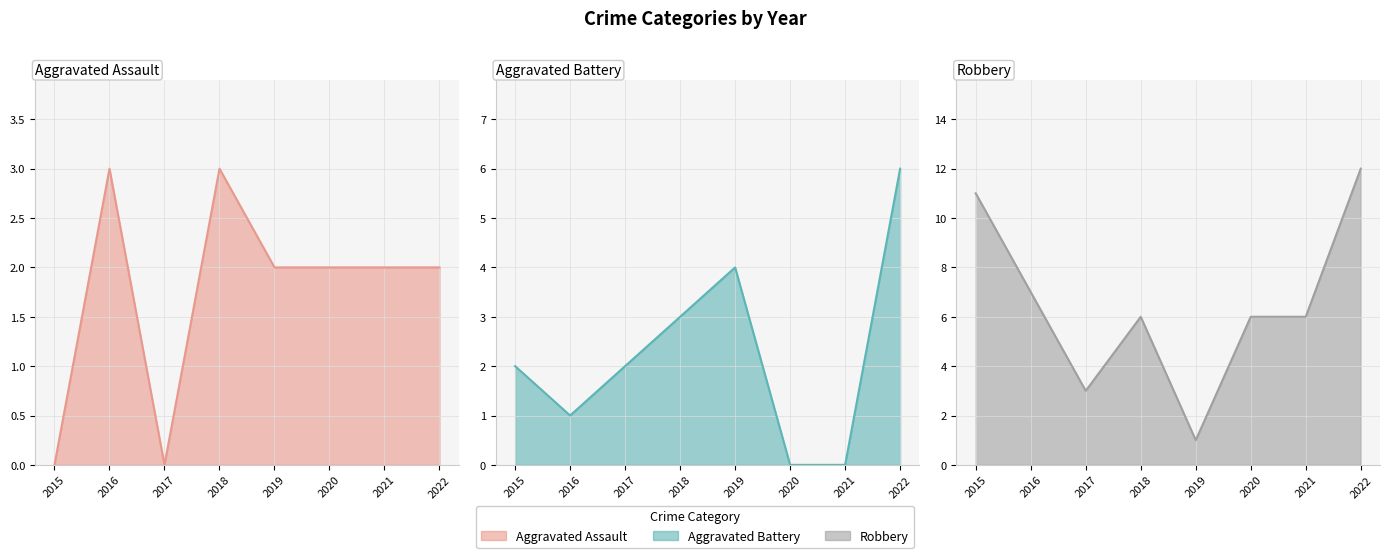

The value of Aggravated Battery line at 2015 is 3. True or false?

False